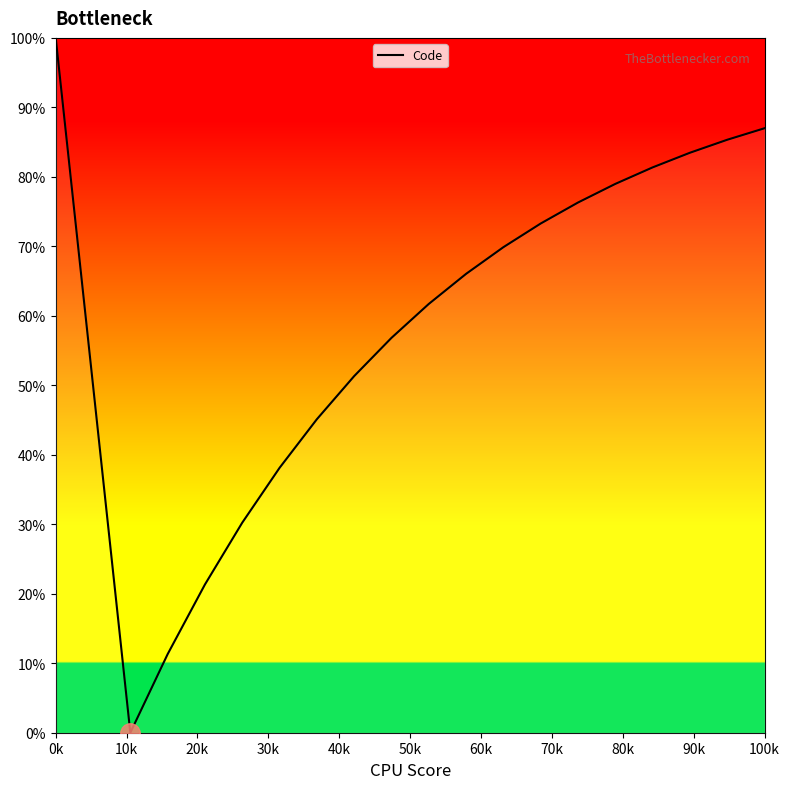

What is the maximum value shown in the chart?

100.0